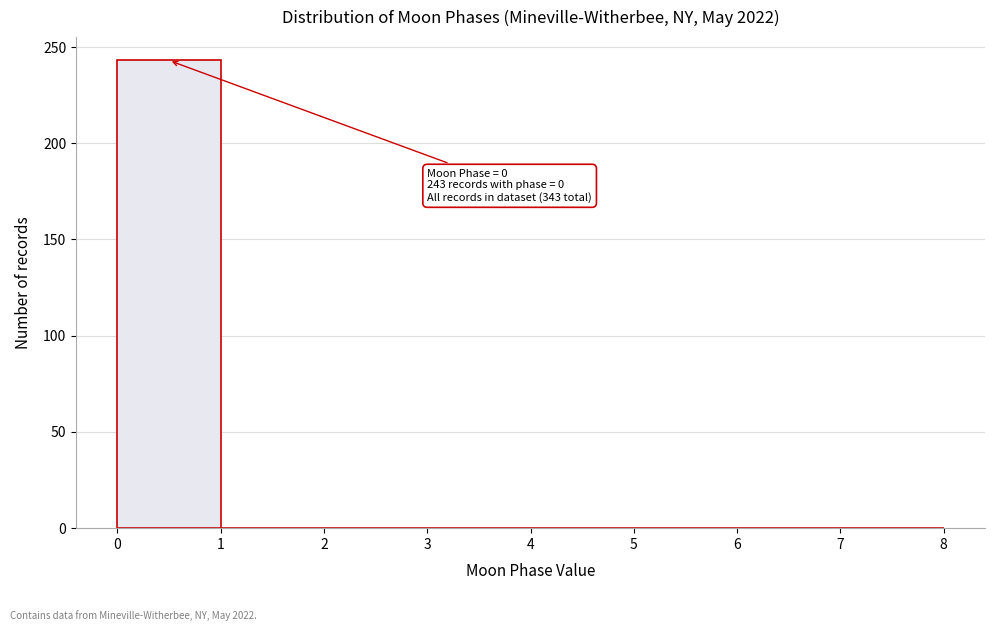

Which range on the x-axis has the tallest bar?

0 to 1